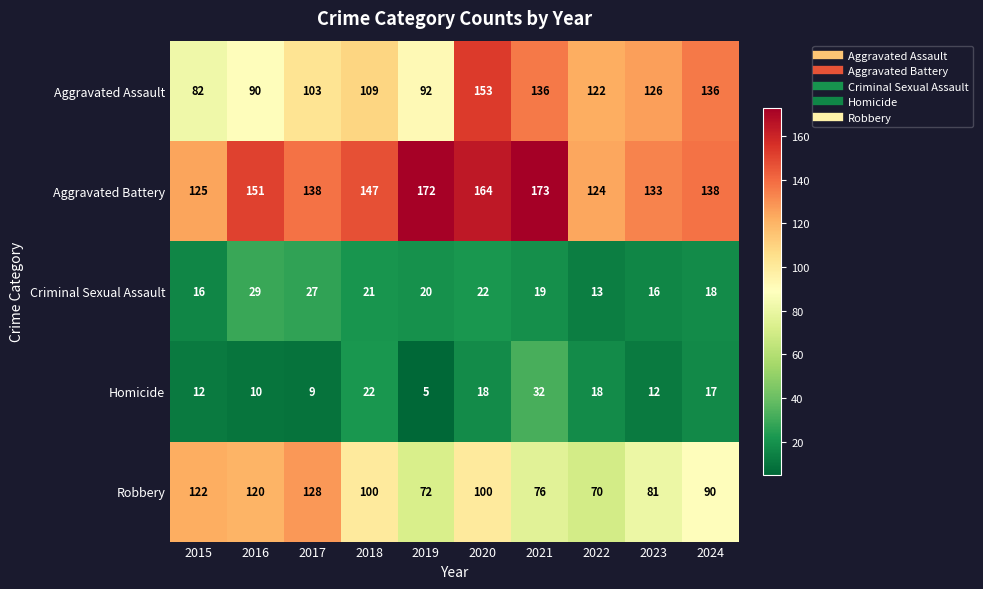

How many data points does each series have?

10